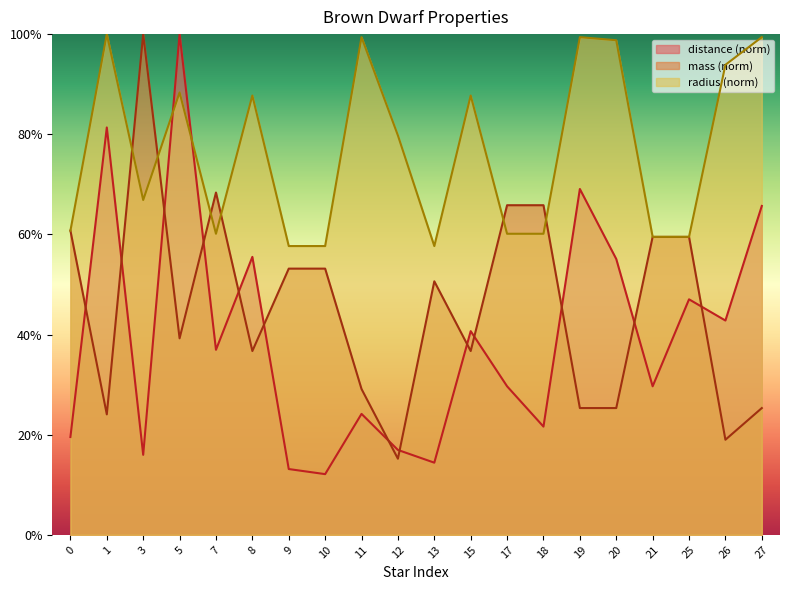

Which has a higher value, 8 or 27?

27